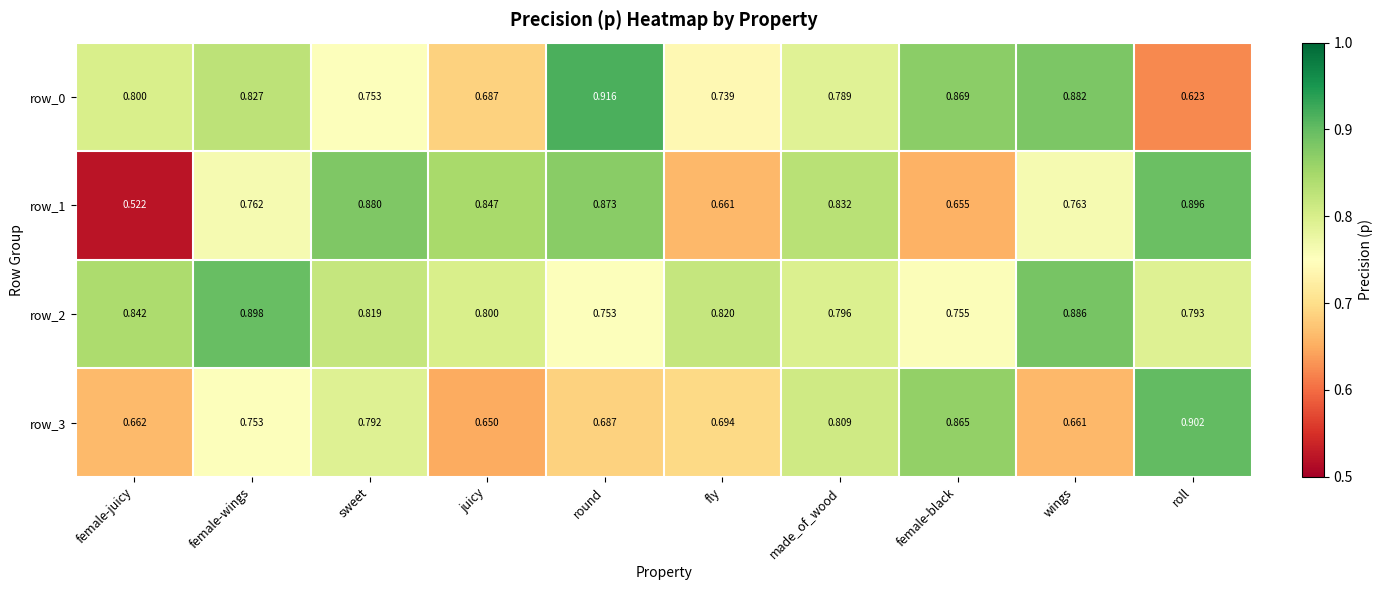

List the series in order of their peak value, highest first.

row_0, row_3, row_2, row_1